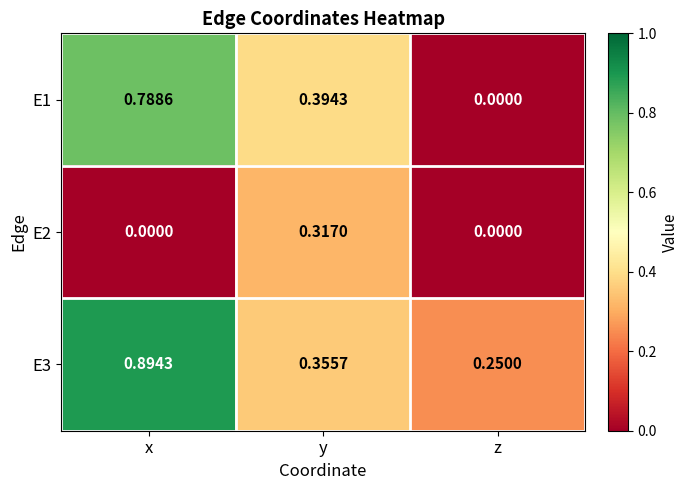

List the labels in order of E1 value, largest first.

x, y, z